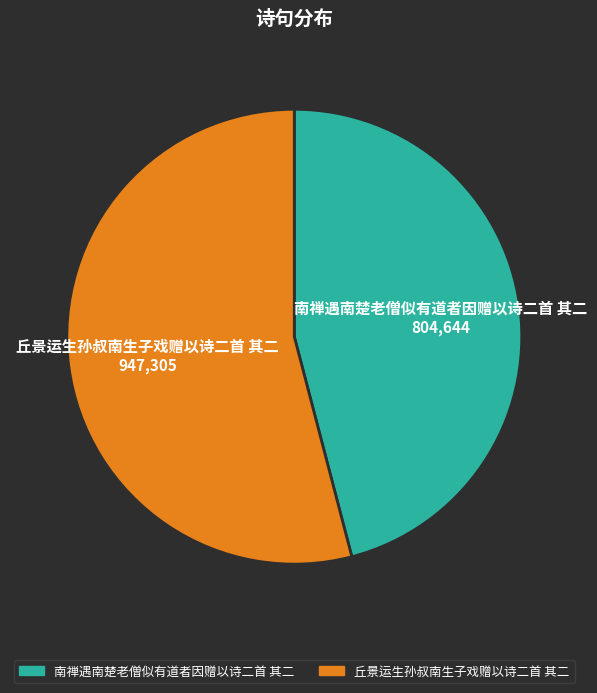

Combined, do 丘景运生孙叔南生子戏赠以诗二首 其二 and 南禅遇南楚老僧似有道者因赠以诗二首 其二 account for over 50%?

Yes